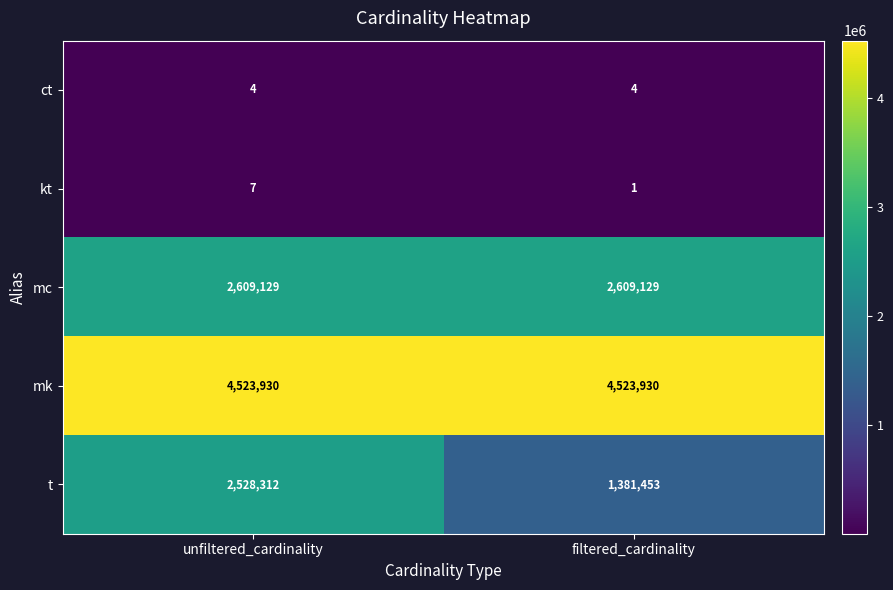

What is the greatest value displayed?

4523930